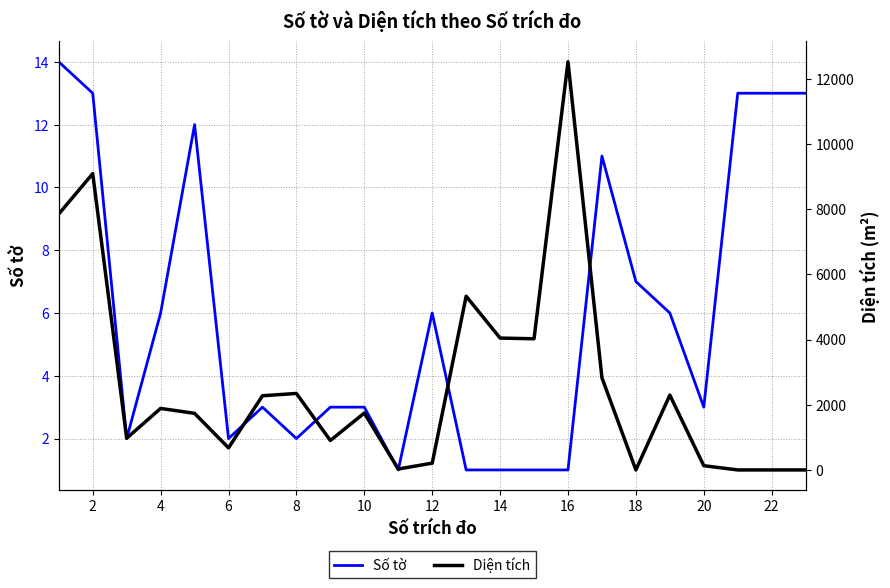

Rank the series by their maximum value, from lowest to highest.

Số tờ, Diện tích